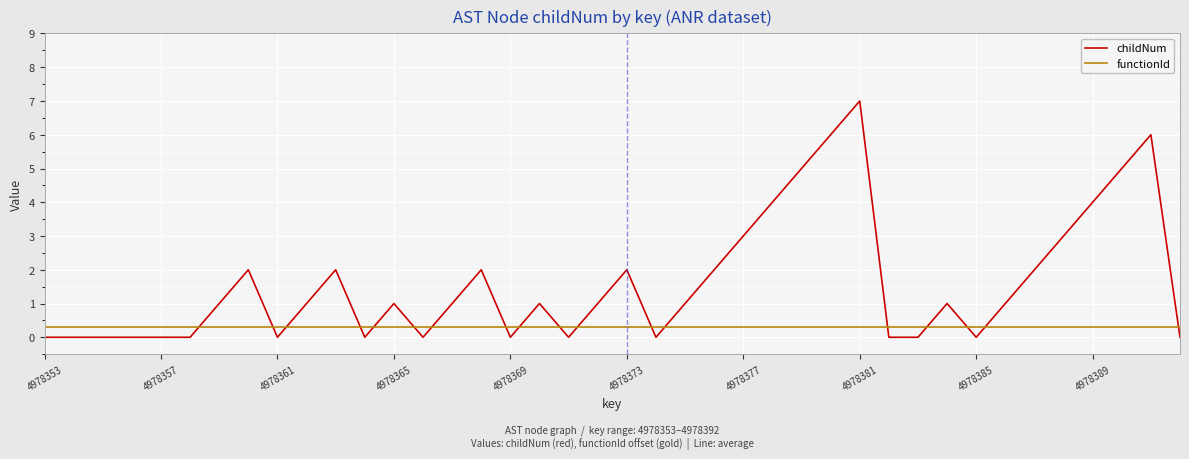

Rank the series by their maximum value, from lowest to highest.

functionId, childNum